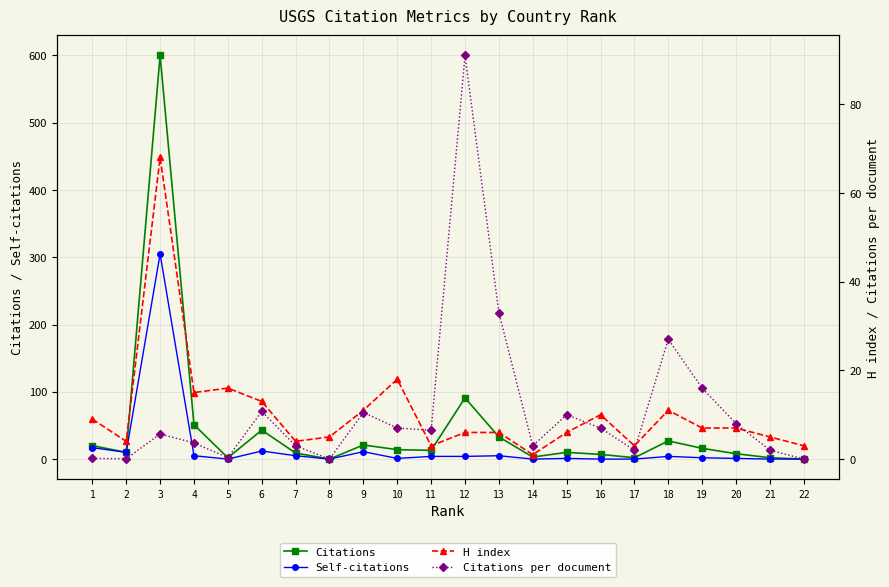

Rank the categories by Citations value from highest to lowest.

3, 12, 4, 6, 13, 18, 9, 1, 19, 10, 11, 2, 15, 7, 20, 16, 14, 5, 17, 21, 8, 22